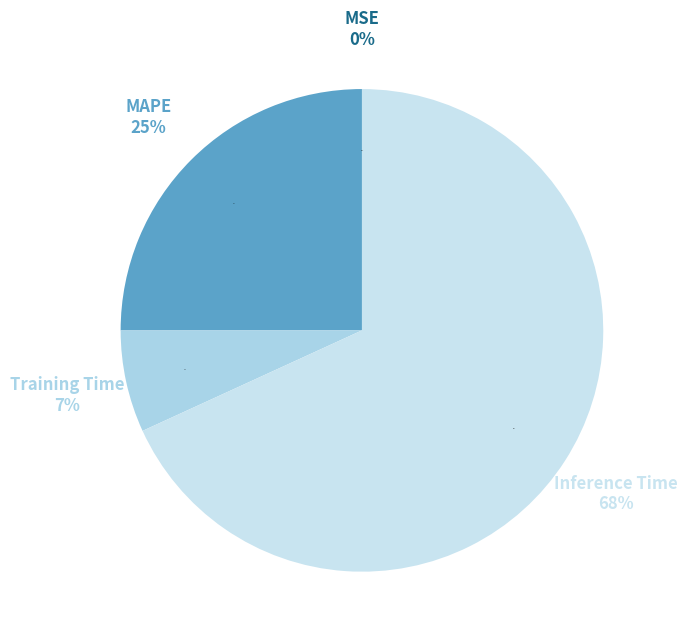

What is the largest slice in the pie chart?

Inference Time